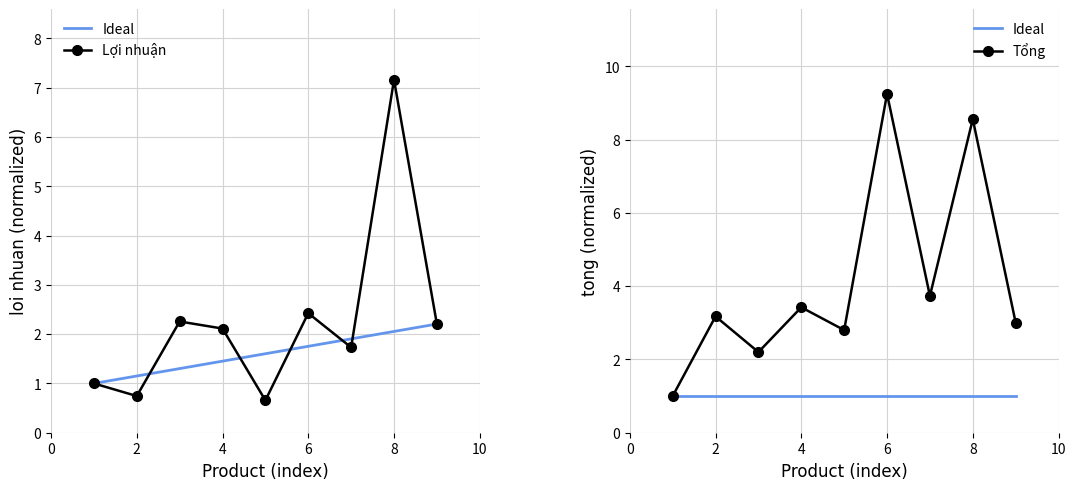

The Tổng series shows 3.2 at 2. True or false?

True